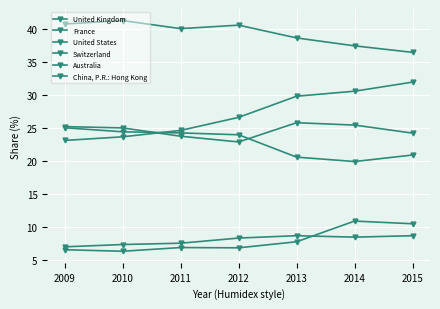

How many data points does each series have?

7